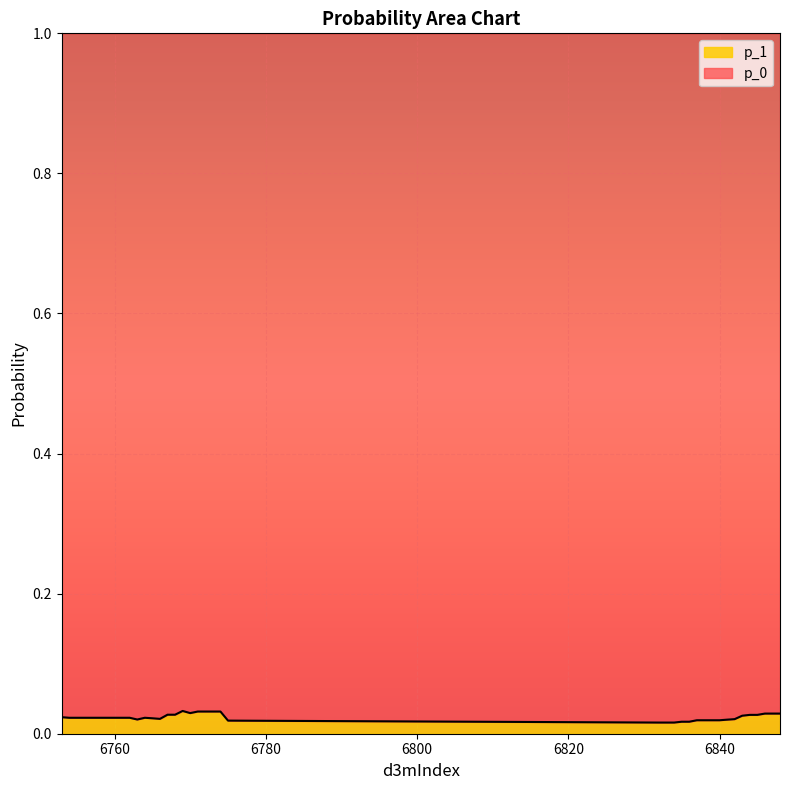

List the labels in order of value, smallest first.

6832, 6833, 6834, 6835, 6836, 6775, 6837, 6838, 6839, 6840, 6841, 6763, 6842, 6766, 6765, 6754, 6755, 6756, 6757, 6758, 6759, 6760, 6761, 6762, 6764, 6753, 6843, 6844, 6845, 6767, 6768, 6846, 6847, 6848, 6770, 6771, 6772, 6773, 6774, 6769